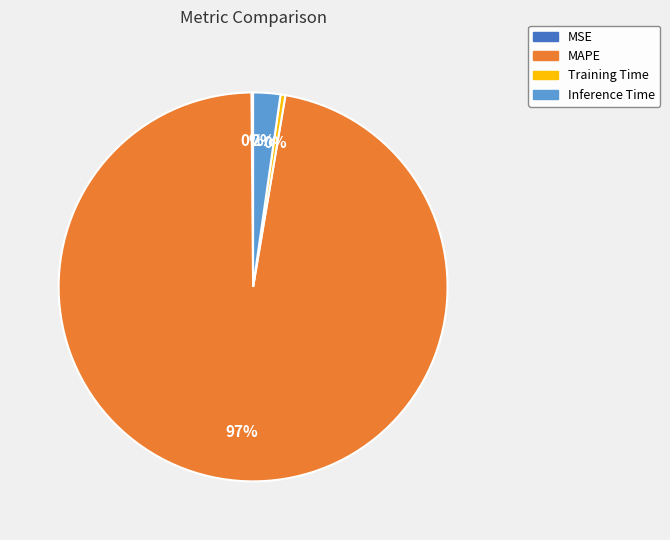

The Inference Time slice represents 10% of the pie. True or false?

False